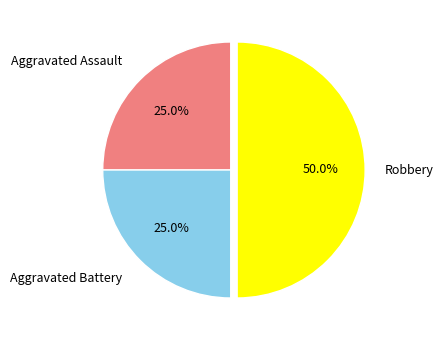

What is the largest slice in the pie chart?

Robbery